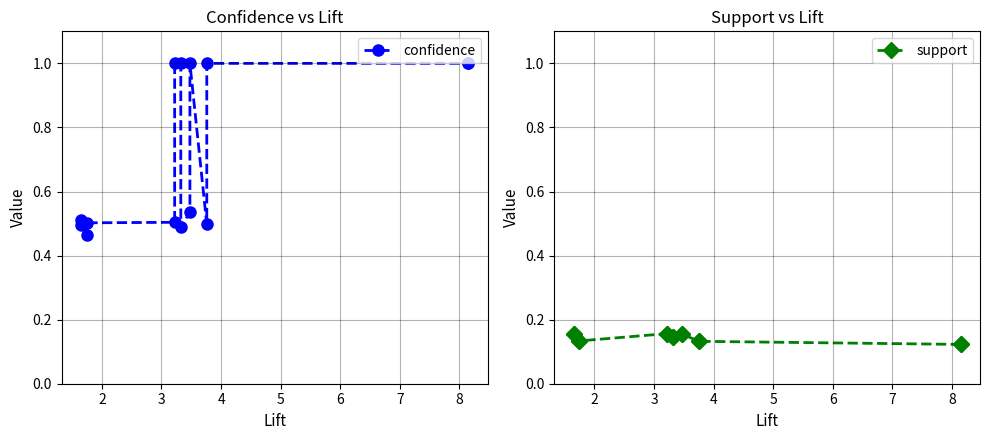

What is the lowest value of the confidence series?

0.5